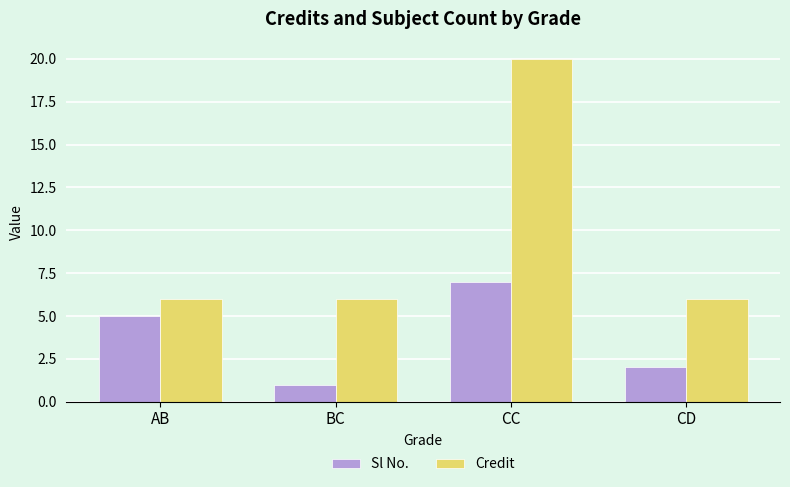

Between CC and CD, which series saw the biggest shift?

Credit